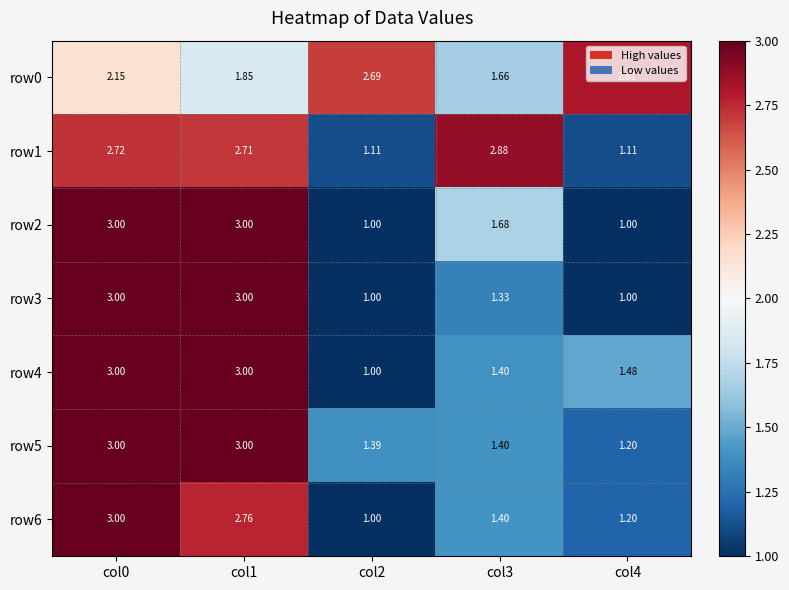

Which series changed the most between col0 and col3?

row3